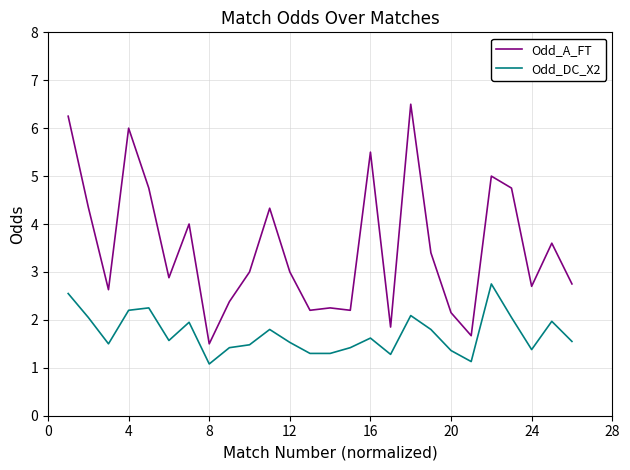

Which series has the largest total across all categories?

Odd_A_FT